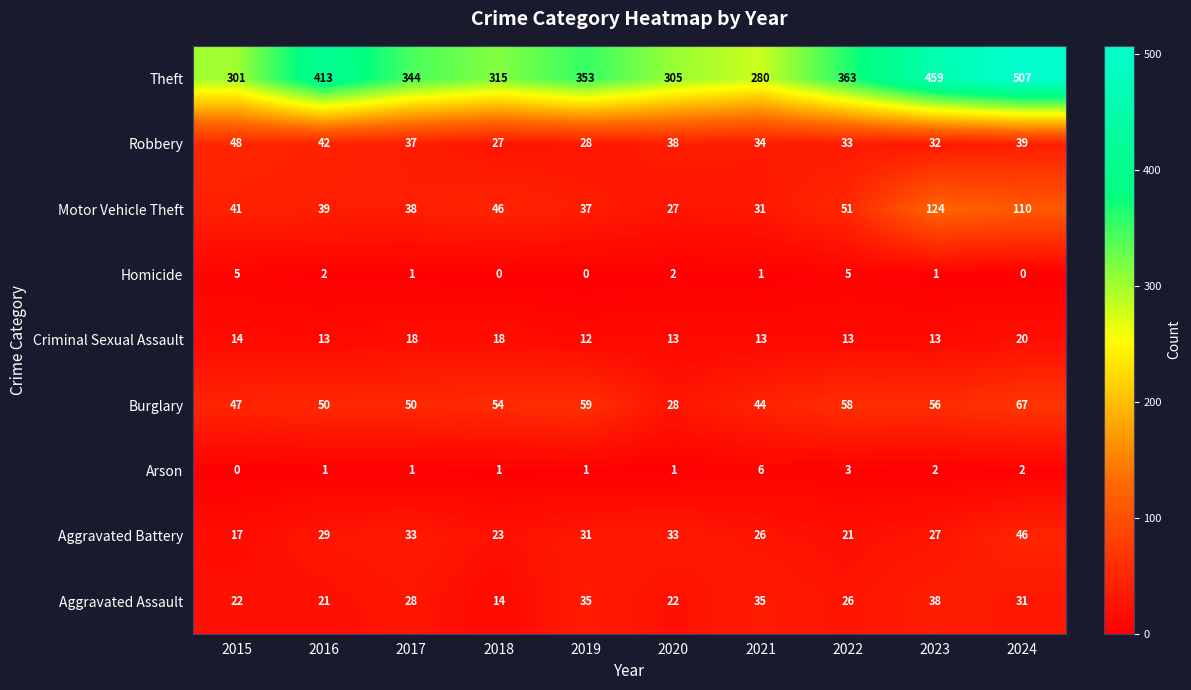

True or false: Robbery has a value of 63 at 2020.

False